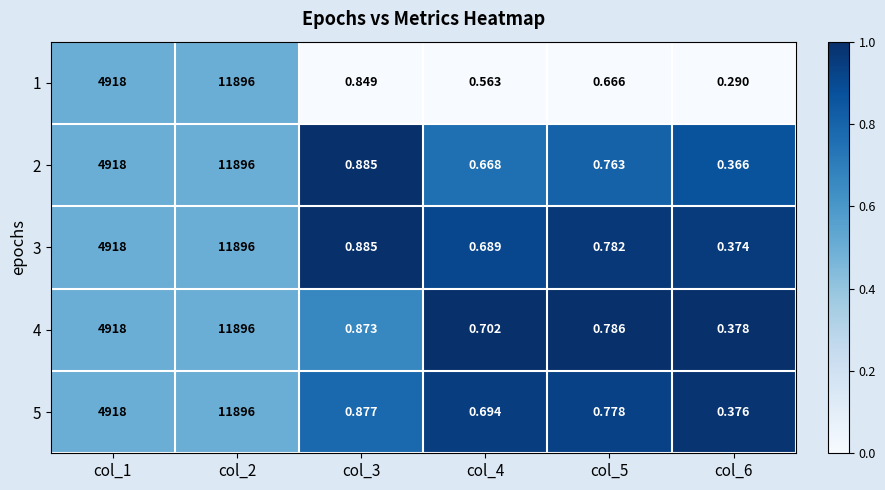

Is the value of 2 at col_6 greater than the value of 3 at col_5?

No